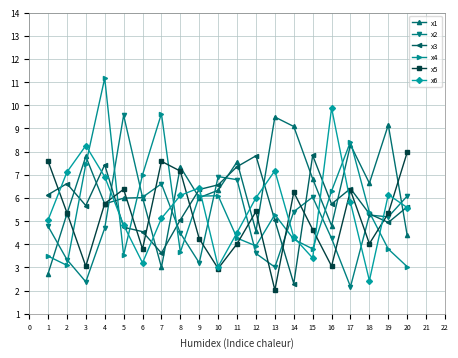

Rank the series at 7 from lowest to highest value.

x1, x3, x6, x2, x5, x4